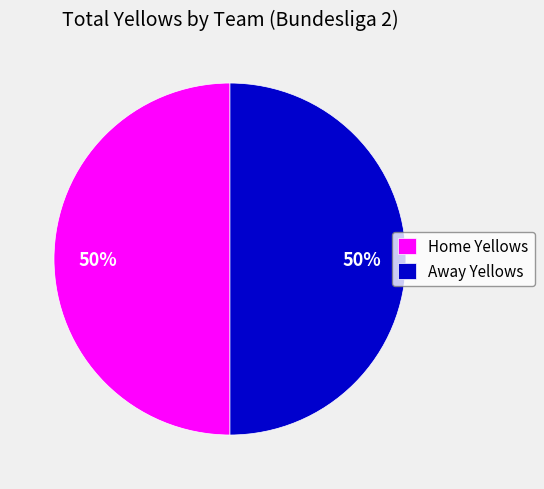

To the nearest percent, what portion does Home Yellows represent?

50%